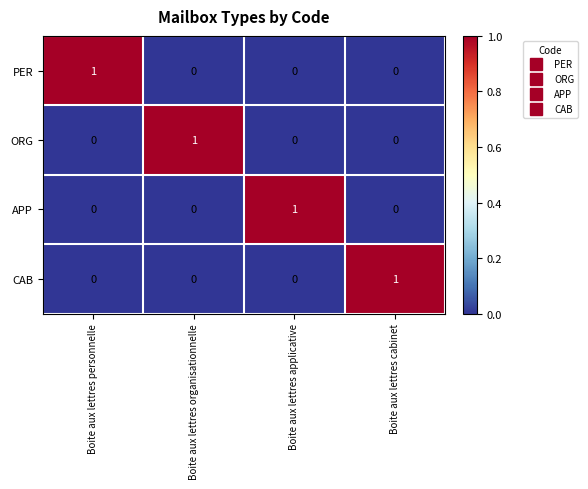

Count the APP values in the range 0 to 1.

4